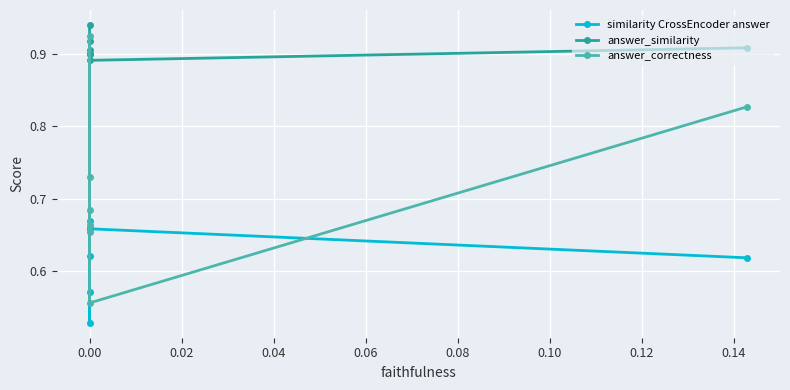

List the series in order of their overall mean, lowest first.

similarity CrossEncoder answer, answer_correctness, answer_similarity